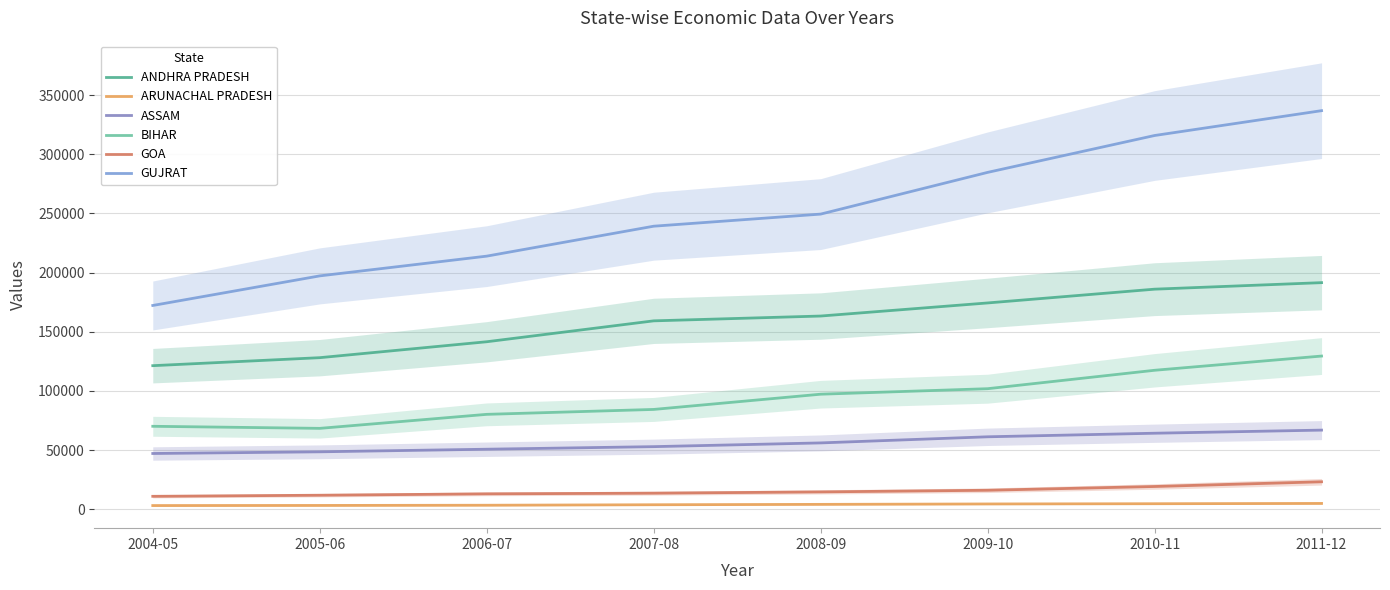

List the labels in order of GUJRAT value, largest first.

2011-12, 2010-11, 2009-10, 2008-09, 2007-08, 2006-07, 2005-06, 2004-05